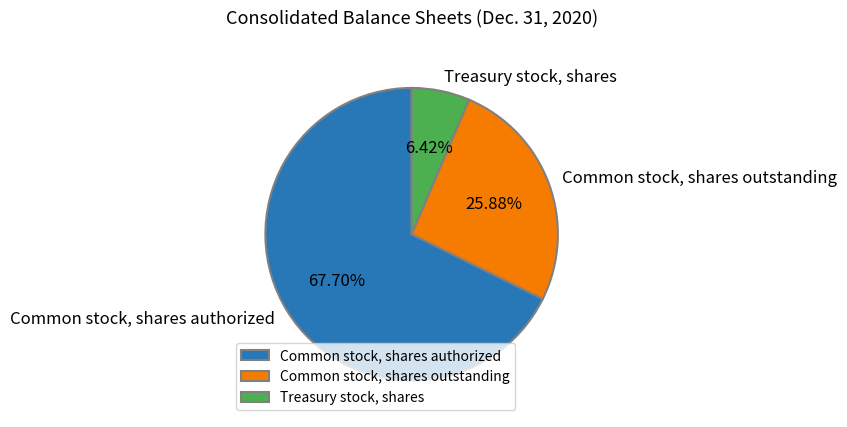

Count the number of slices in the pie.

3